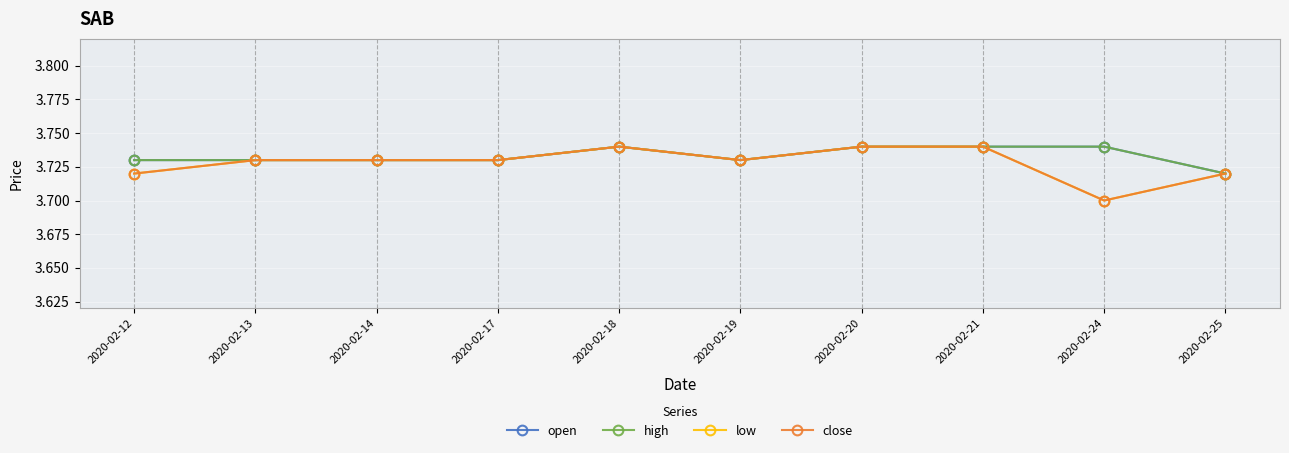

Which category has the lowest value across all series?

2020-02-24